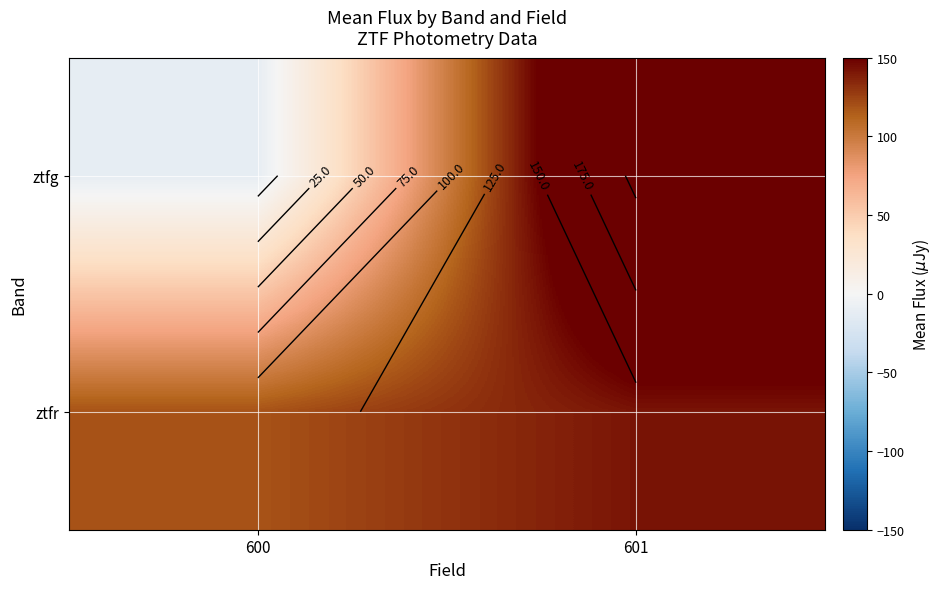

At which label does ztfg reach its peak?

601